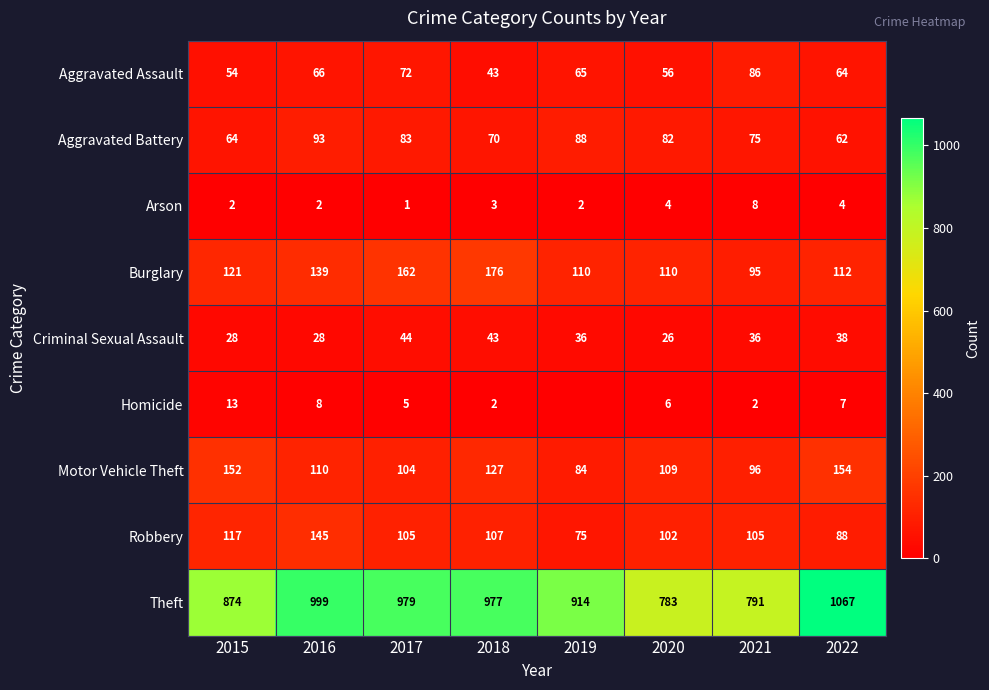

Which series changed the most between 2018 and 2020?

Theft